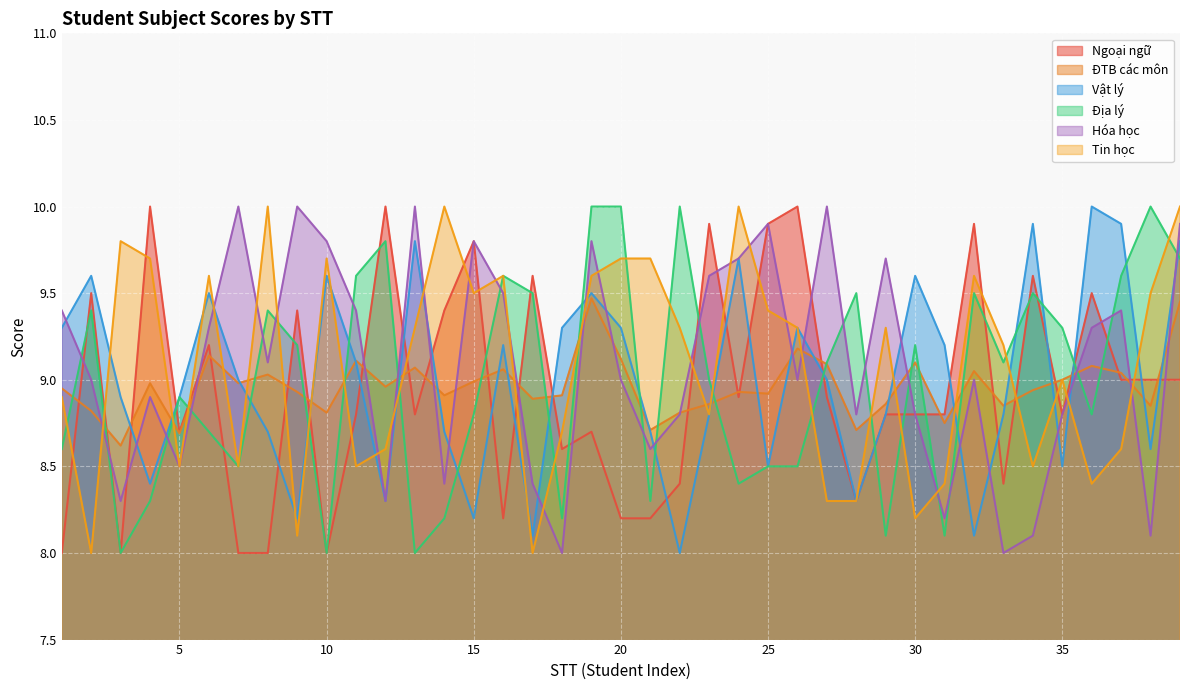

Which has a higher value, 1 or 6?

6